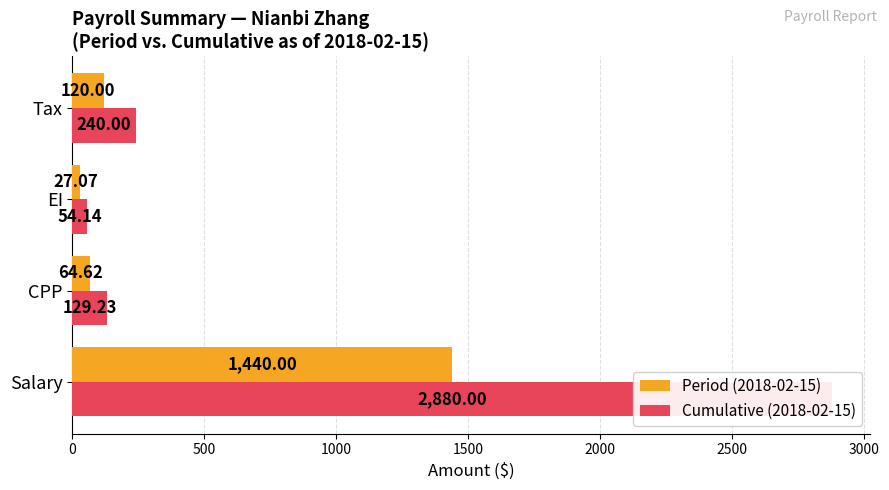

At how many categories does at least one series exceed 1416?

1